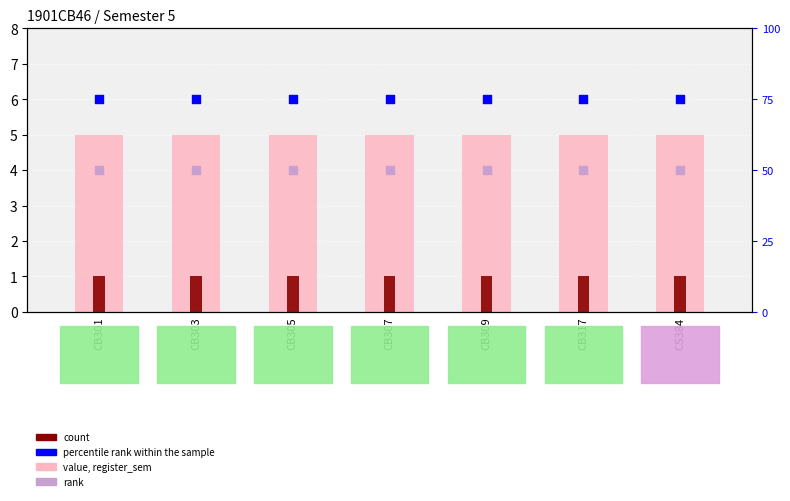

At how many categories does at least one series exceed 27?

7